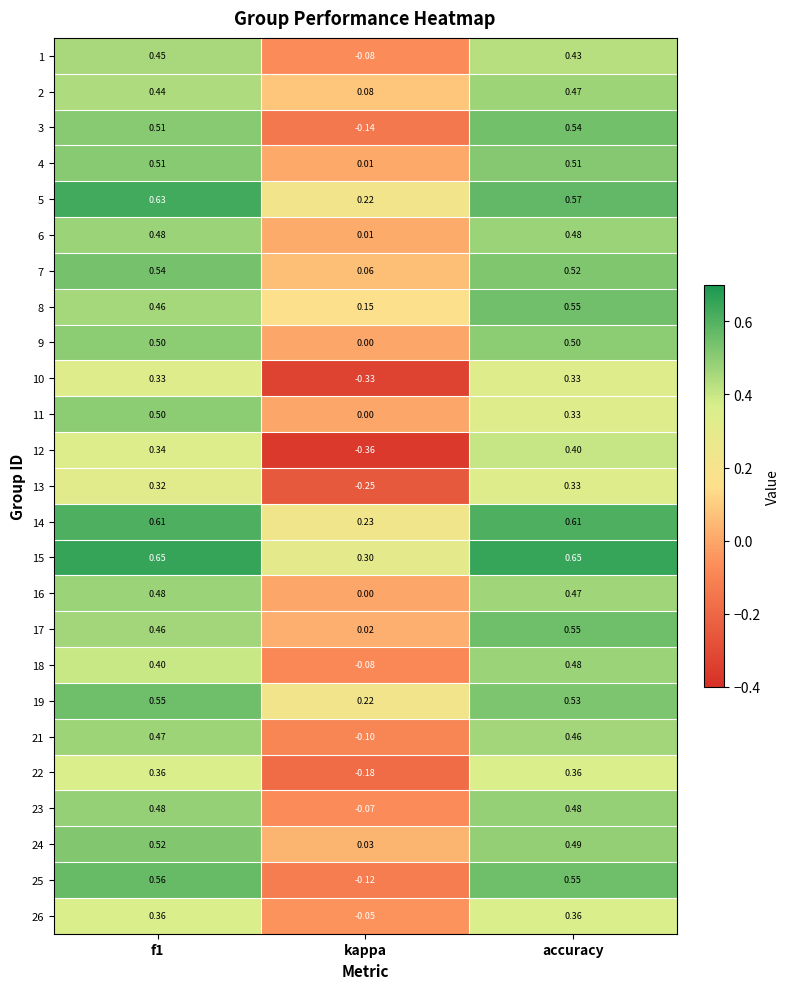

Is the value of 25 at kappa greater than the value of 14 at kappa?

No